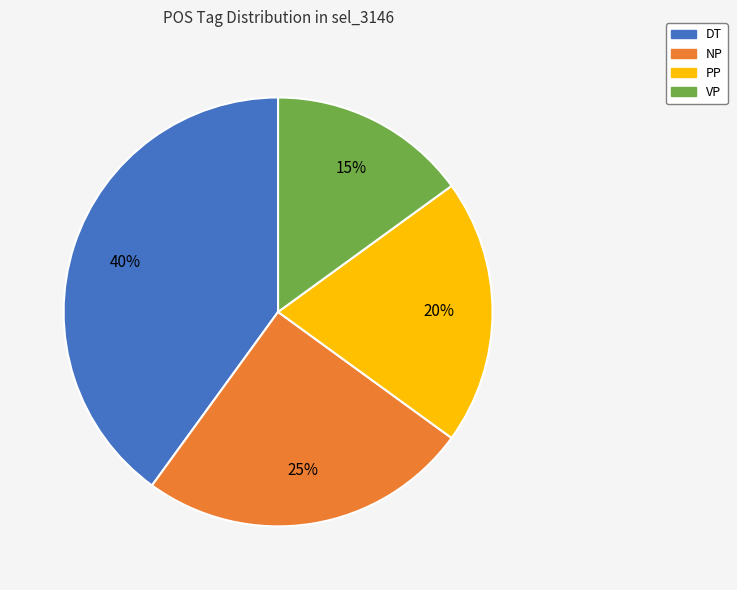

How many segments does this pie chart have?

4